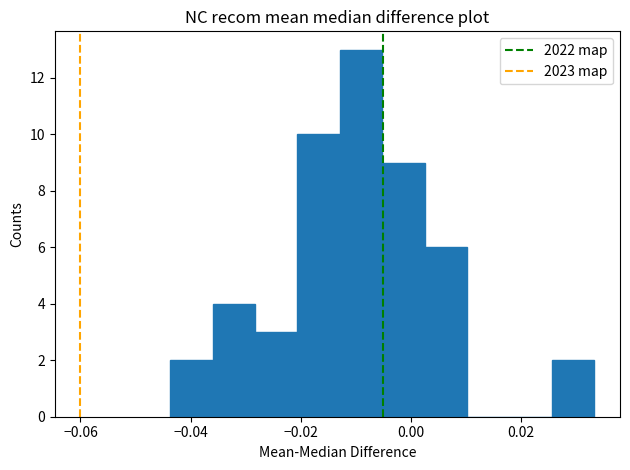

Around what value on the x-axis is the tallest bar? Give the approximate position of its centre, as read against the axis.

-0.010